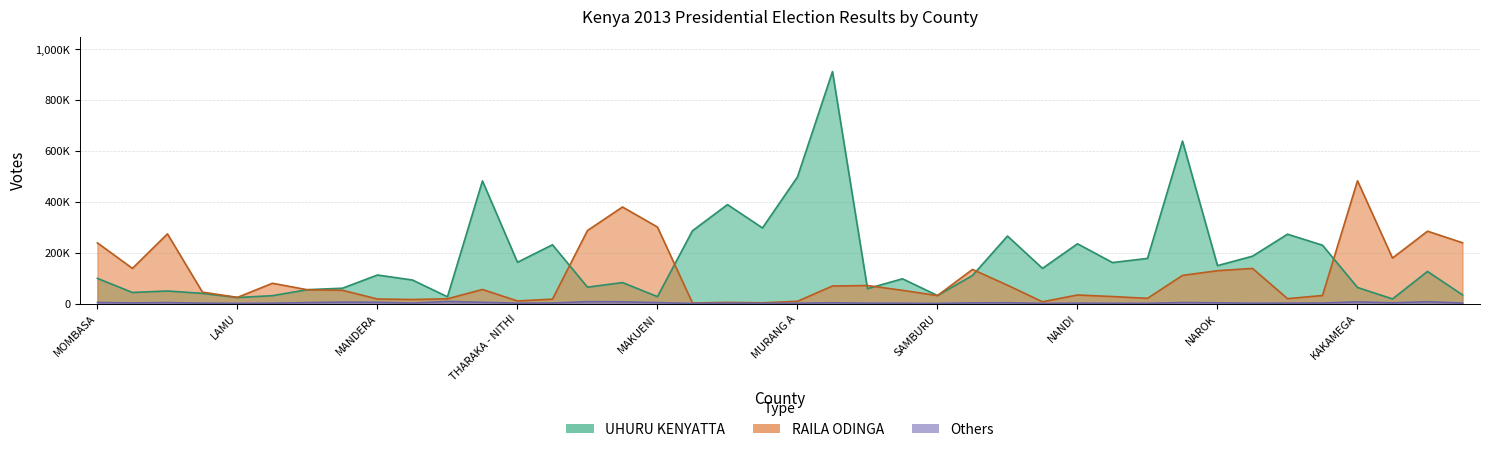

Which series has the largest total across all categories?

UHURU KENYATTA